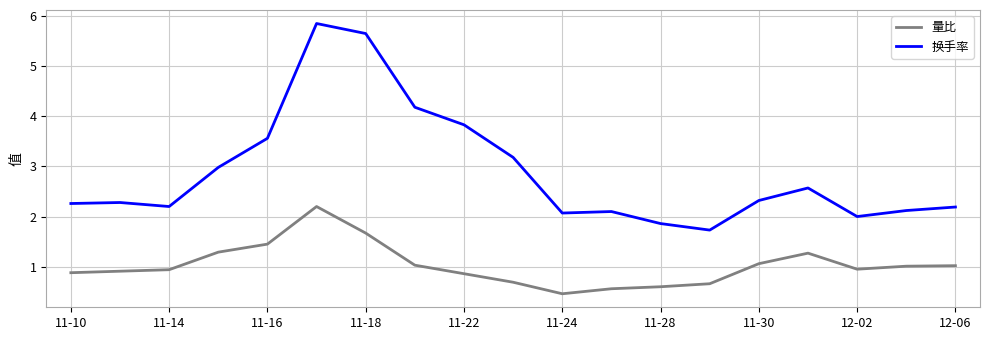

What is the difference between the maximum and minimum values in the 量比 series?

1.7